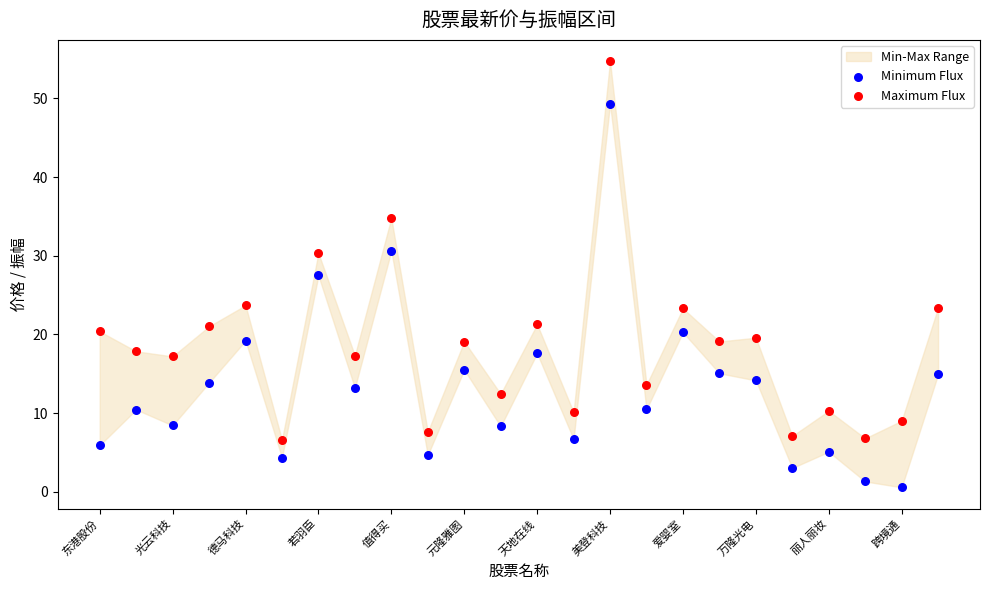

Which series reaches the maximum Y coordinate?

Maximum Flux